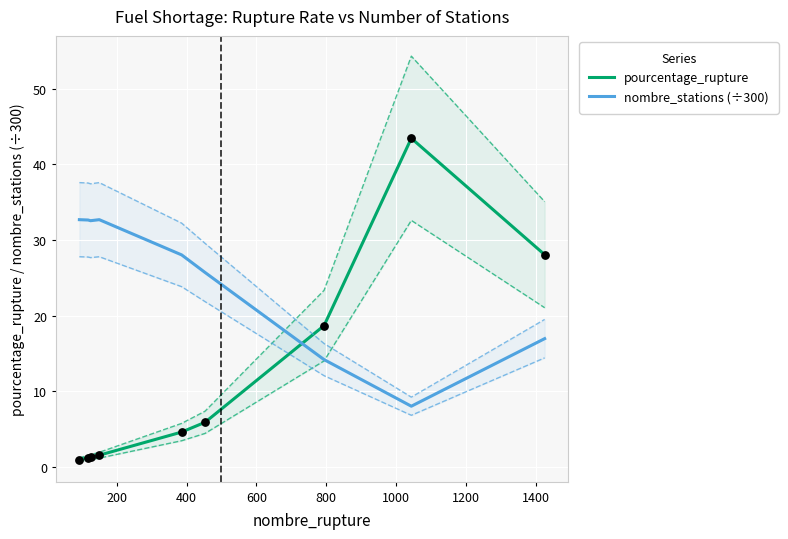

What is the maximum value for pourcentage_rupture?

43.5